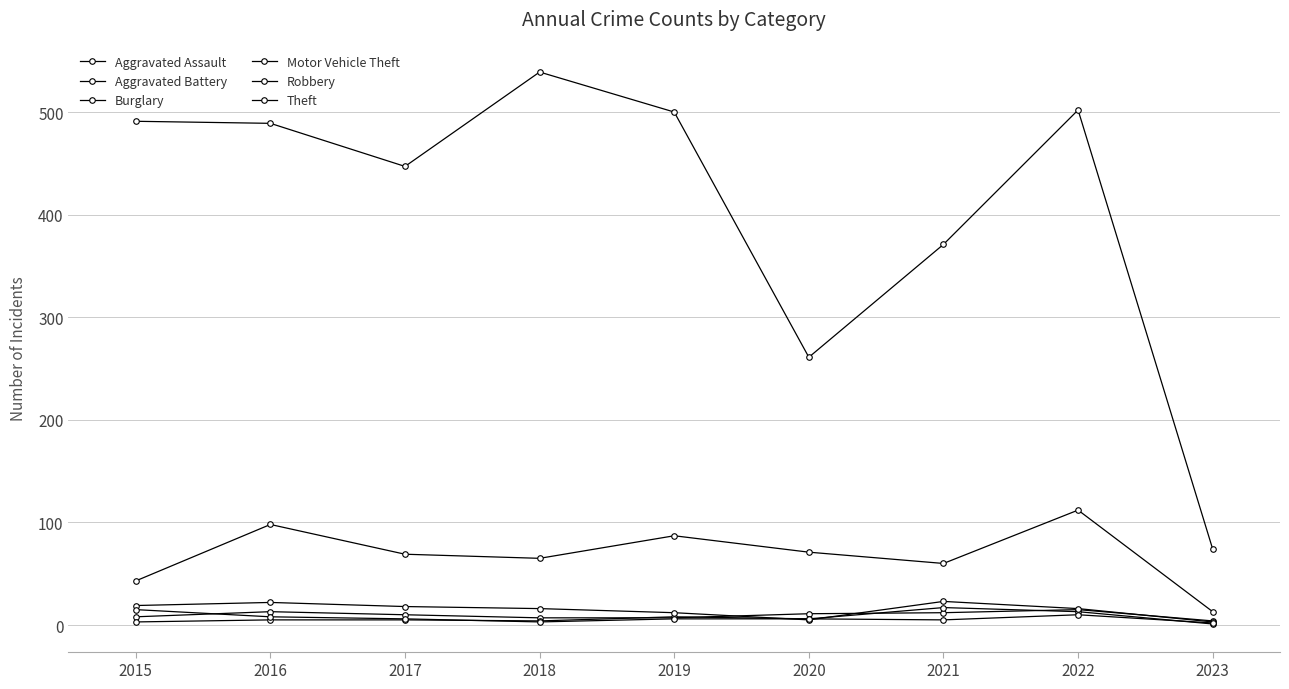

Does the chart have visible grid lines?

Yes